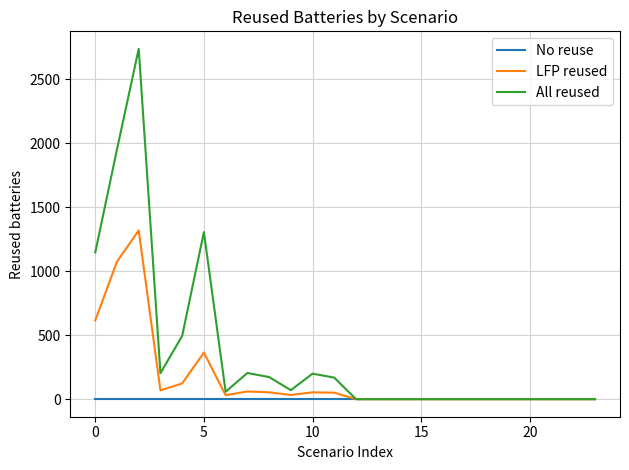

What is the maximum value shown in the chart?

2738.7